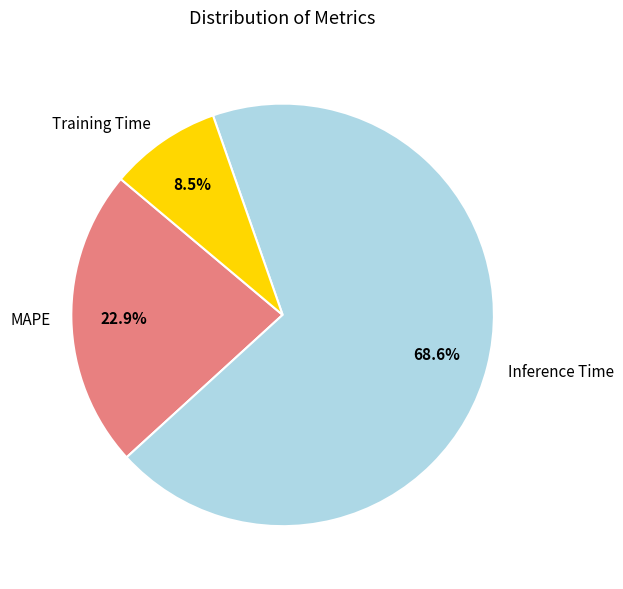

Rank the categories by value from lowest to highest.

Training Time, MAPE, Inference Time